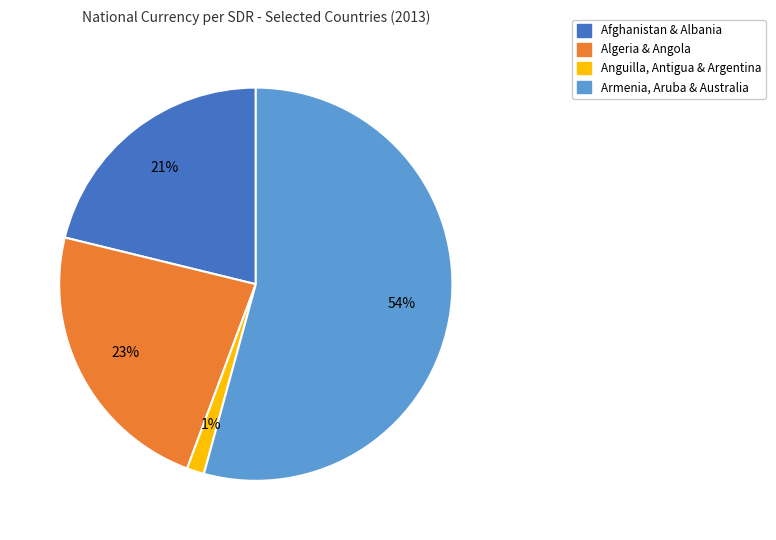

Rank the categories by value from lowest to highest.

Anguilla, Antigua & Argentina, Afghanistan & Albania, Algeria & Angola, Armenia, Aruba & Australia